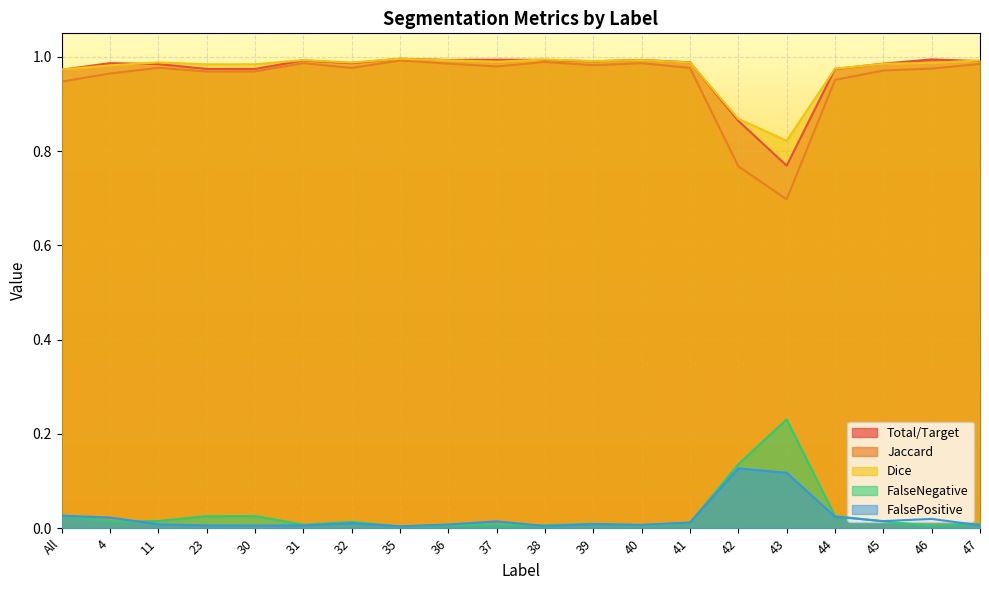

True or false: Jaccard and Total/Target intersect in this chart.

False